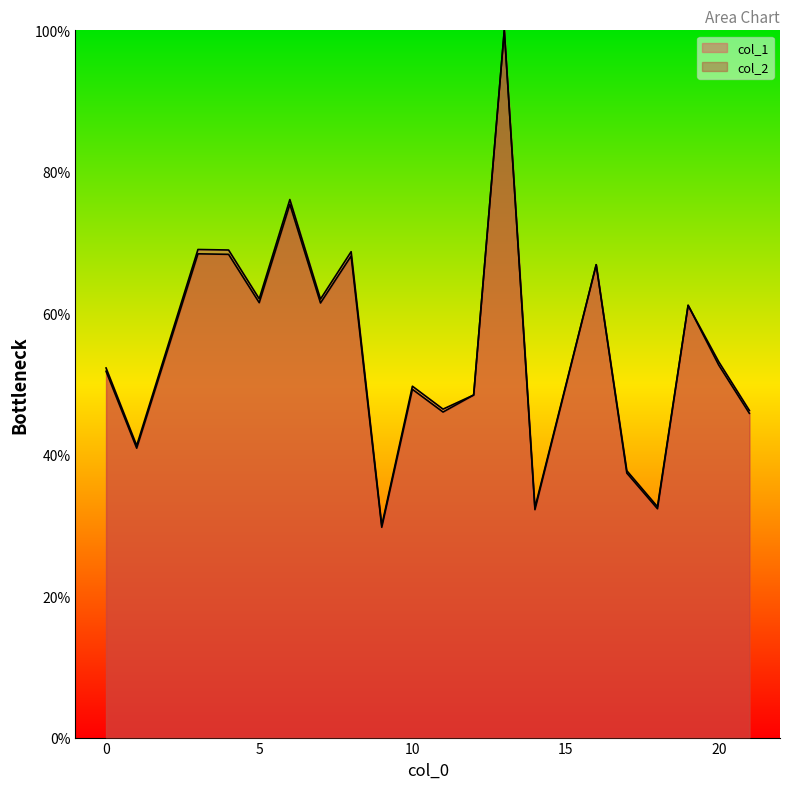

What is the difference between the col_2 values at 3 and 0?

16.6